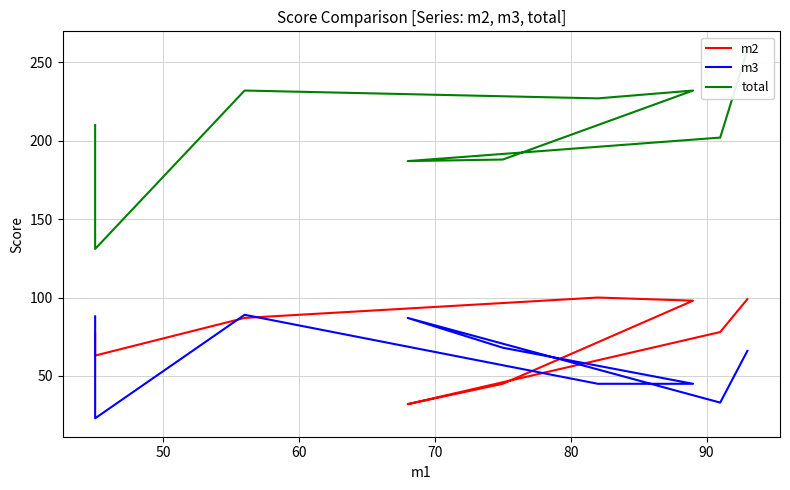

What is the sum of all m3 values?

544